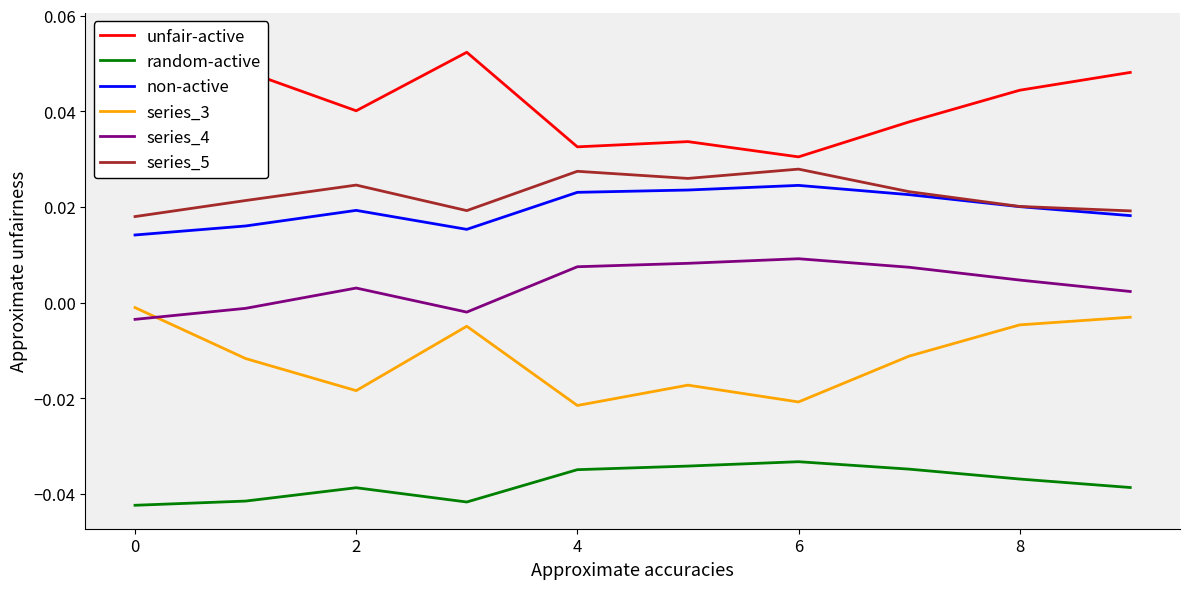

True or false: series_4 and non-active intersect in this chart.

False